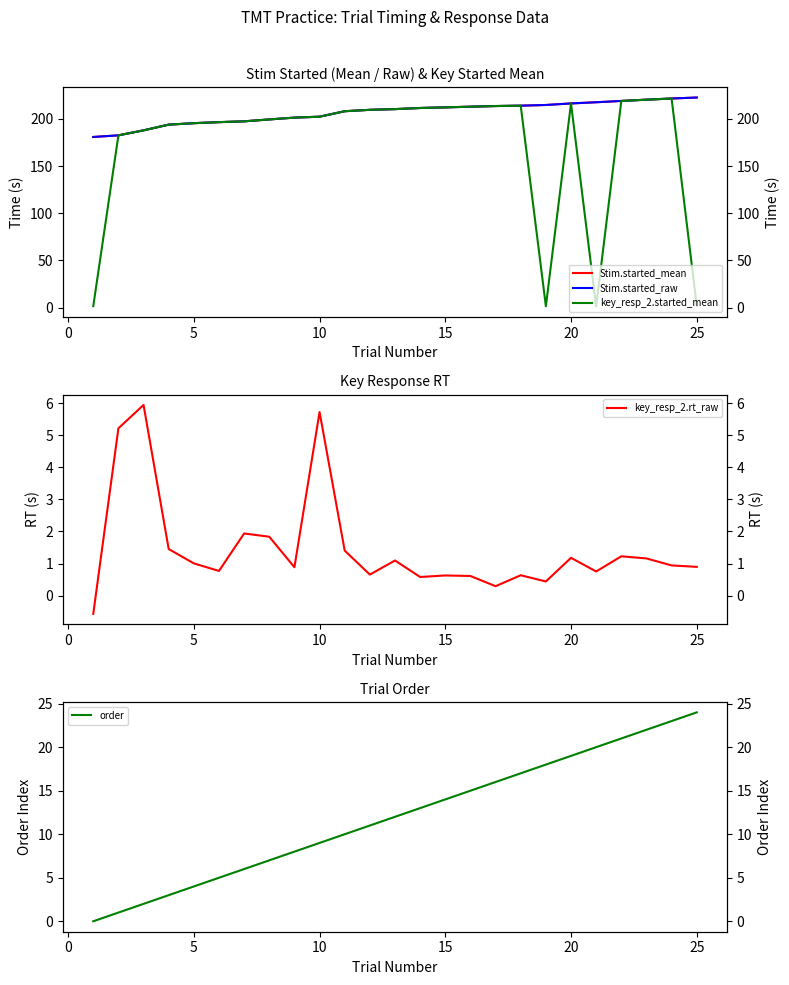

Where does the key_resp_2.started_mean series first go above 202?

10